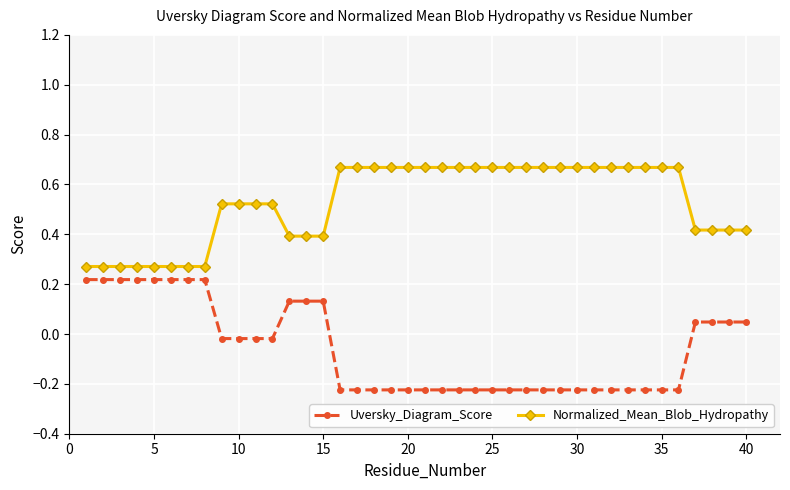

True or false: Normalized_Mean_Blob_Hydropathy and Uversky_Diagram_Score intersect in this chart.

False